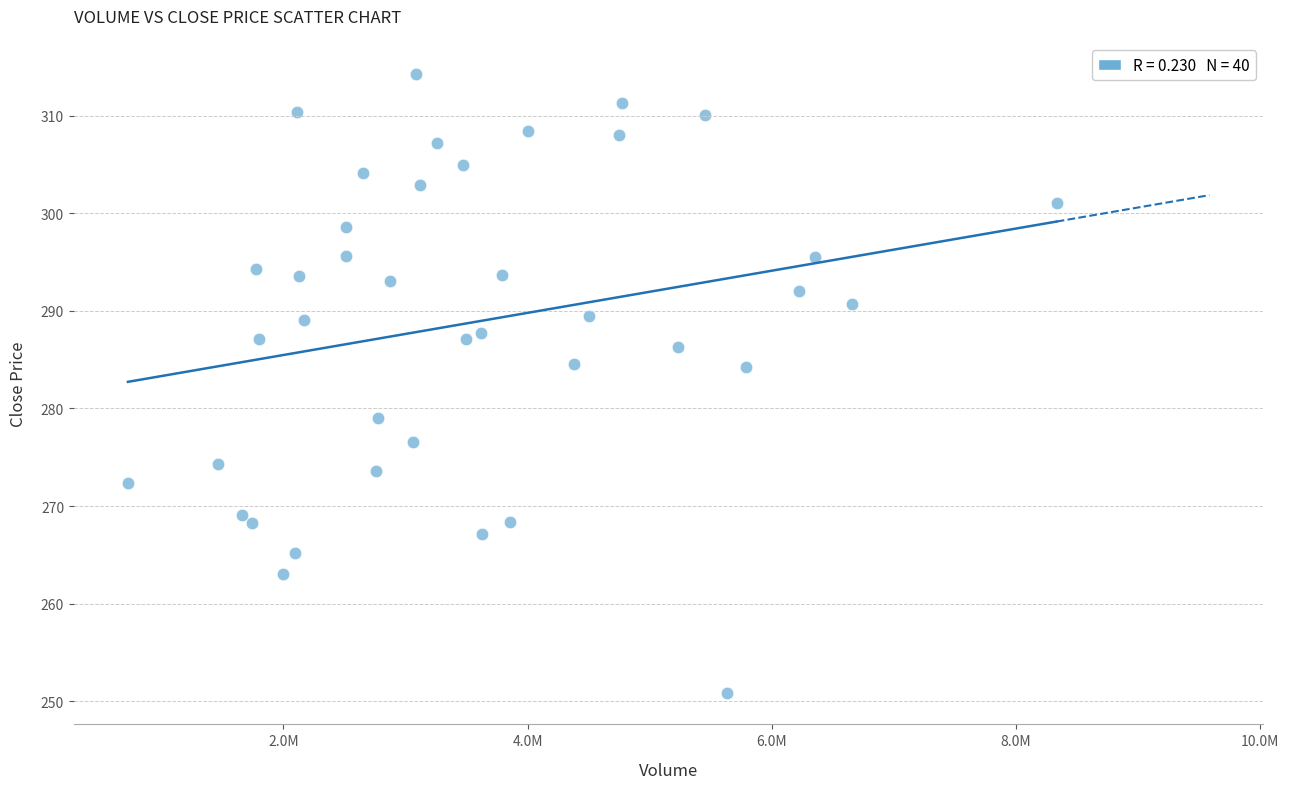

What is the range of Y values (max minus min)?

63.5